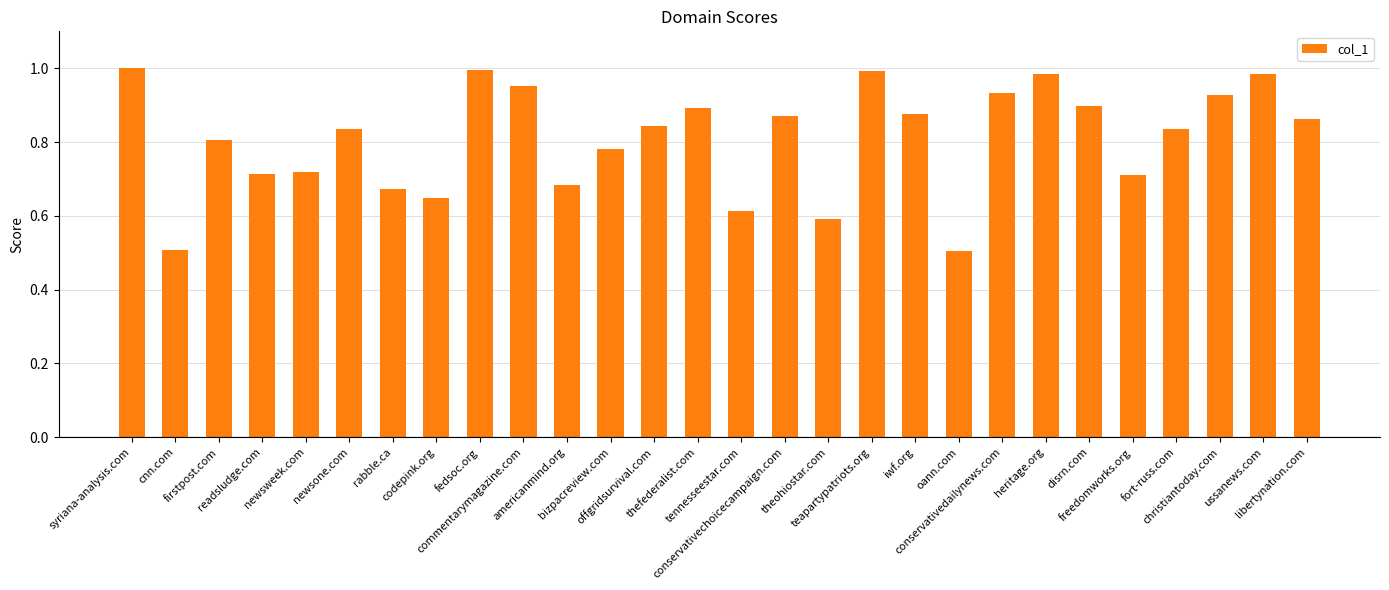

What is the sum of all values?

22.6